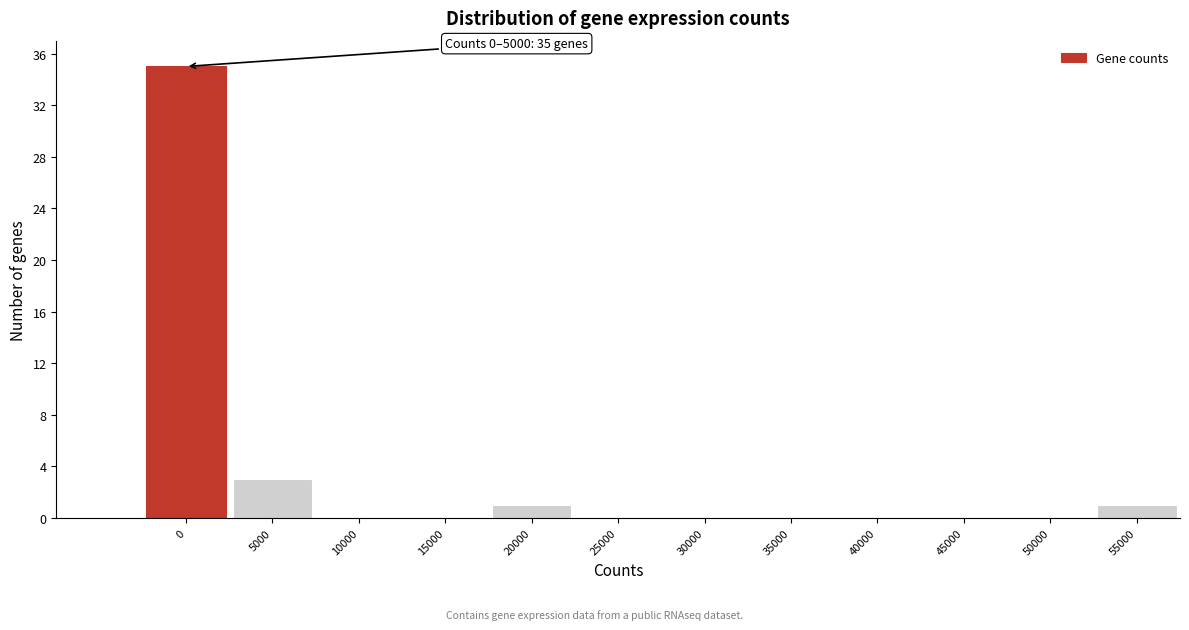

Reading left to right, what are all the values shown in this chart?

0=35	5000=3	10000=0	15000=0	20000=1	25000=0	30000=0	35000=0	40000=0	45000=0	50000=0	55000=1